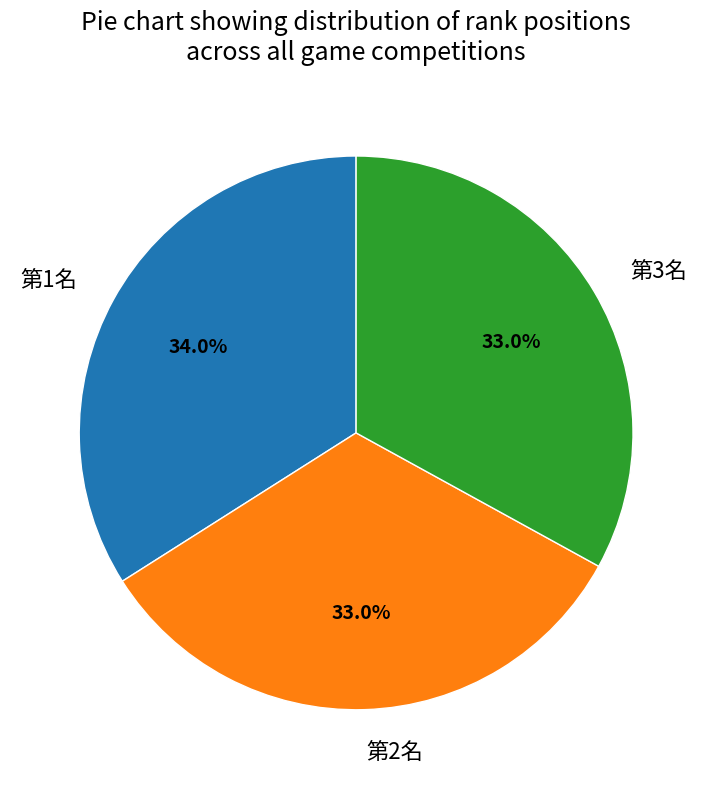

To the nearest percent, what percentage of the pie is 第1名?

34%